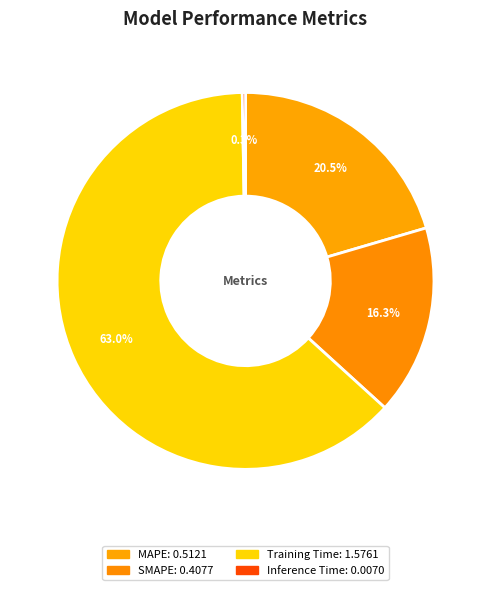

To the nearest percent, what is the combined percentage of MAPE and SMAPE?

37%